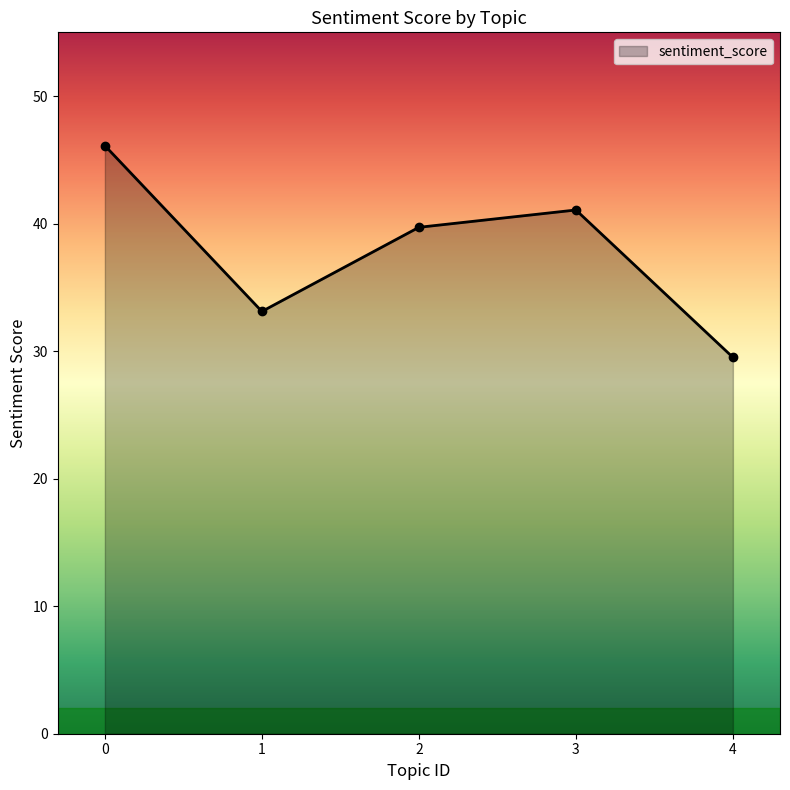

What value does the data have at 3?

41.1